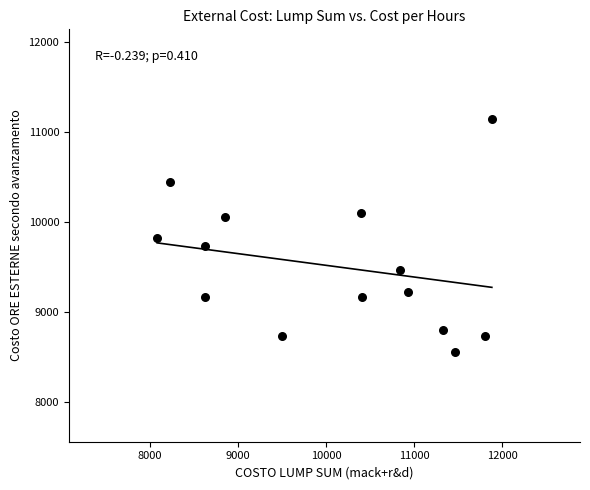

What is the range of Y values (max minus min)?

2582.7